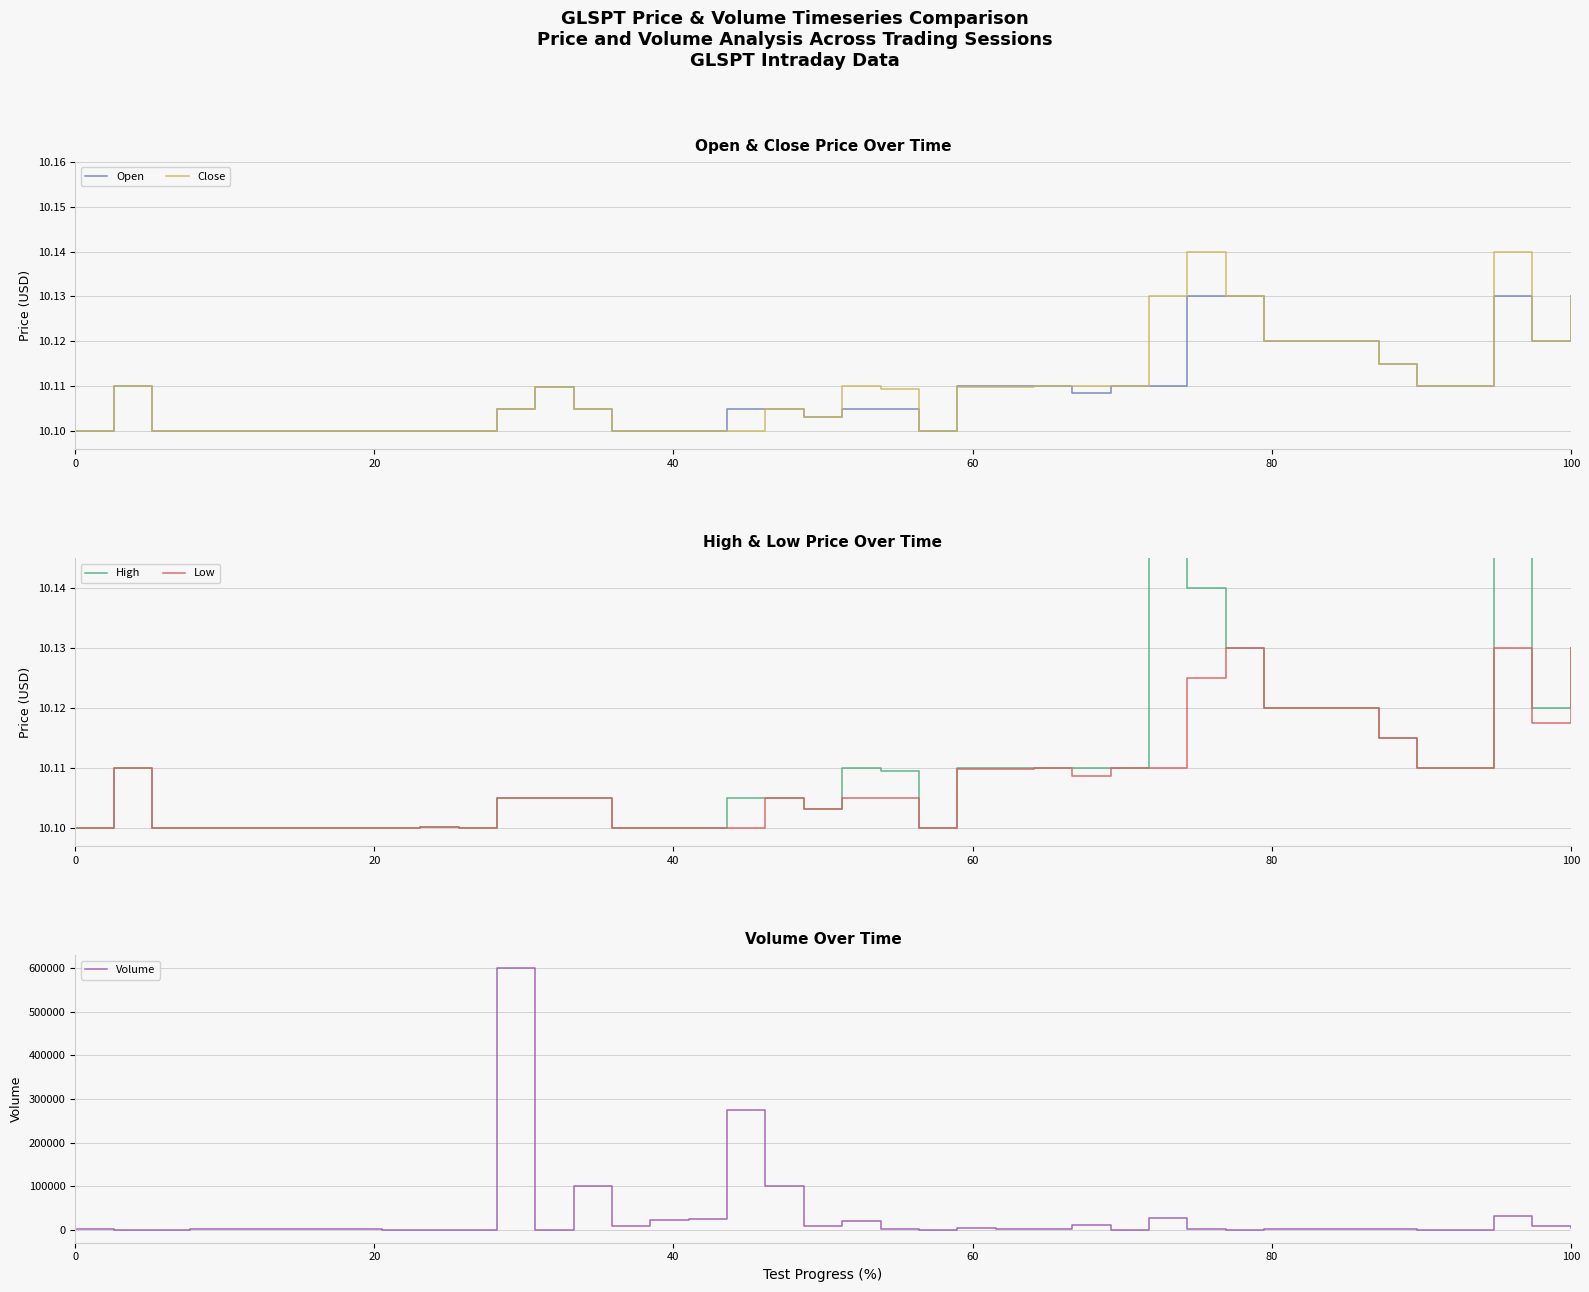

Reading left to right, transcribe all the data shown in this chart.

Open: 10.1	10.1	10.1	10.1	10.1	10.1	10.1	10.1	10.1	10.1	10.1	10.1	10.1	10.1	10.1	10.1	10.1	10.1	10.1	10.1	10.1	10.1	10.1	10.1	10.1	10.1	10.1	10.1	10.1	10.1	10.1	10.1	10.1	10.1	10.1	10.1	10.1	10.1	10.1	10.1
Close: 10.1	10.1	10.1	10.1	10.1	10.1	10.1	10.1	10.1	10.1	10.1	10.1	10.1	10.1	10.1	10.1	10.1	10.1	10.1	10.1	10.1	10.1	10.1	10.1	10.1	10.1	10.1	10.1	10.1	10.1	10.1	10.1	10.1	10.1	10.1	10.1	10.1	10.1	10.1	10.1
High: 10.1	10.1	10.1	10.1	10.1	10.1	10.1	10.1	10.1	10.1	10.1	10.1	10.1	10.1	10.1	10.1	10.1	10.1	10.1	10.1	10.1	10.1	10.1	10.1	10.1	10.1	10.1	10.1	10.2	10.1	10.1	10.1	10.1	10.1	10.1	10.1	10.1	10.2	10.1	10.1
Low: 10.1	10.1	10.1	10.1	10.1	10.1	10.1	10.1	10.1	10.1	10.1	10.1	10.1	10.1	10.1	10.1	10.1	10.1	10.1	10.1	10.1	10.1	10.1	10.1	10.1	10.1	10.1	10.1	10.1	10.1	10.1	10.1	10.1	10.1	10.1	10.1	10.1	10.1	10.1	10.1
Volume: 2200.0	100.0	158.0	2680.0	1211.0	1993.0	490.0	1152.0	200.0	100.0	100.0	600000.0	100.0	100000.0	8254.0	21467.0	25000.0	275400.0	100000.0	9000.0	20000.0	1000.0	100.0	3310.0	1940.0	2400.0	10200.0	200.0	26340.0	900.0	400.0	800.0	500.0	1000.0	744.0	200.0	316.0	32121.0	9581.0	4800.0